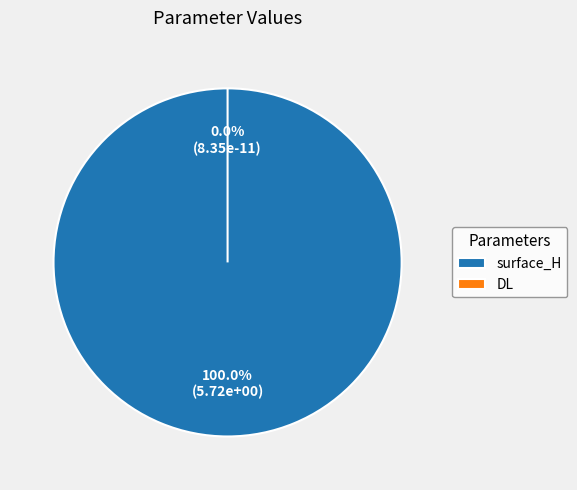

How much of the chart is everything except DL?

100.0%